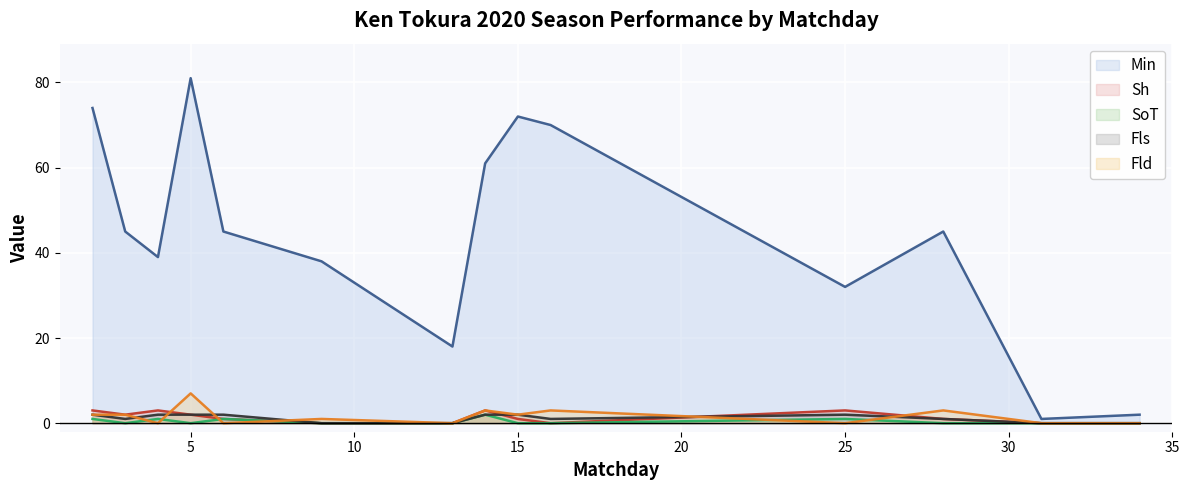

True or false: Min and Fld cross at least once.

False